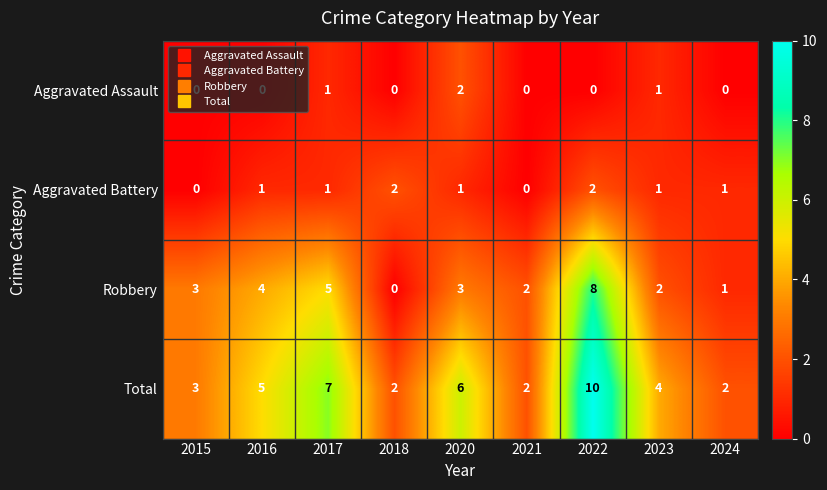

At which label is Robbery closest to 4?

2016